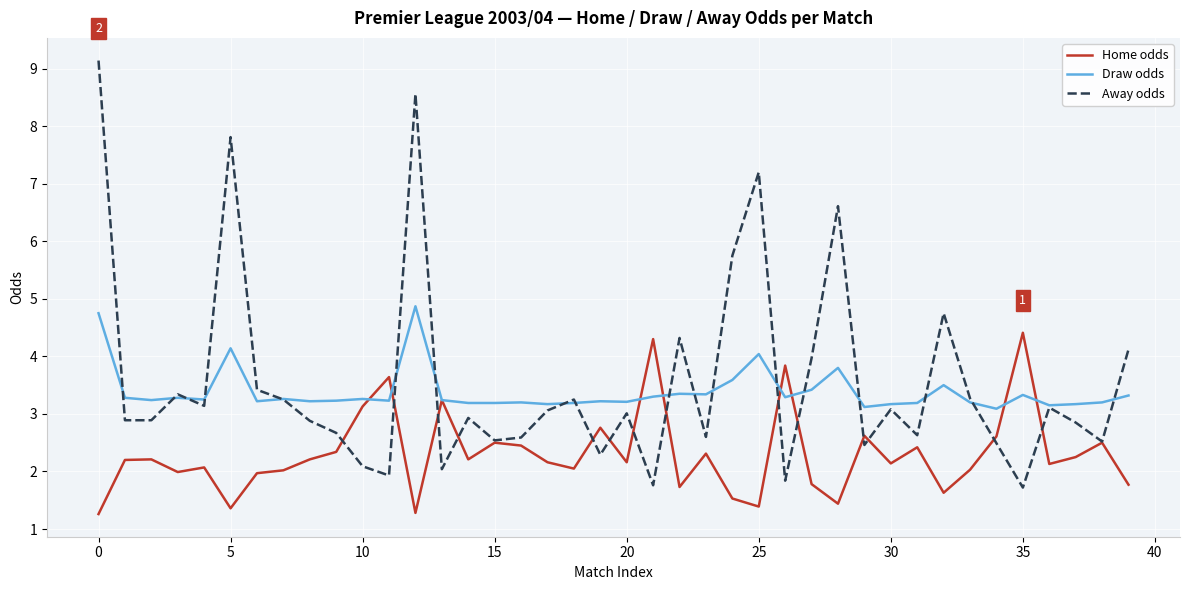

What is the average value of the Home odds series?

2.3